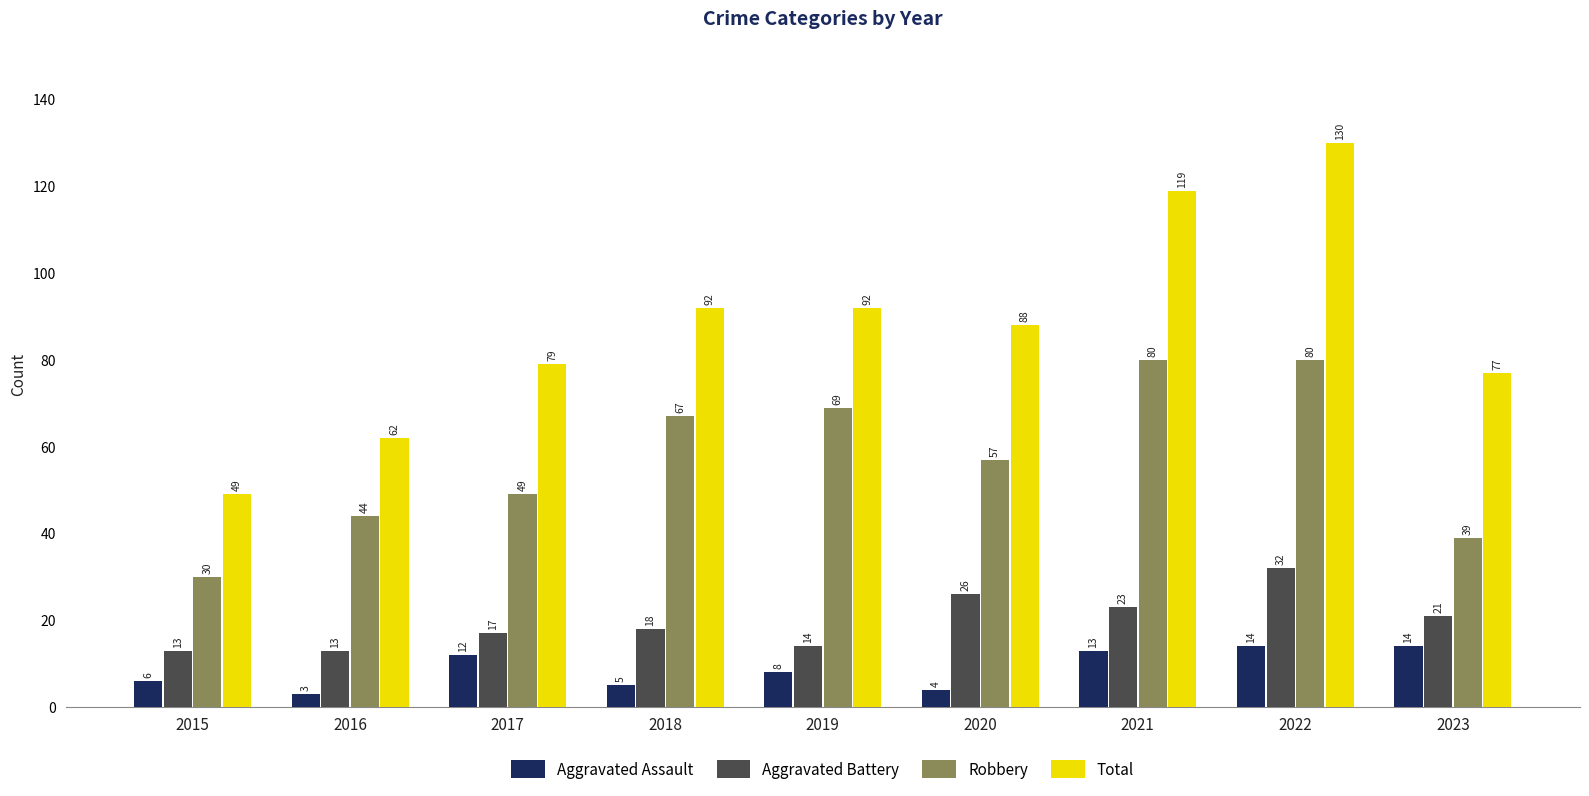

At how many categories does at least one series exceed 113?

2